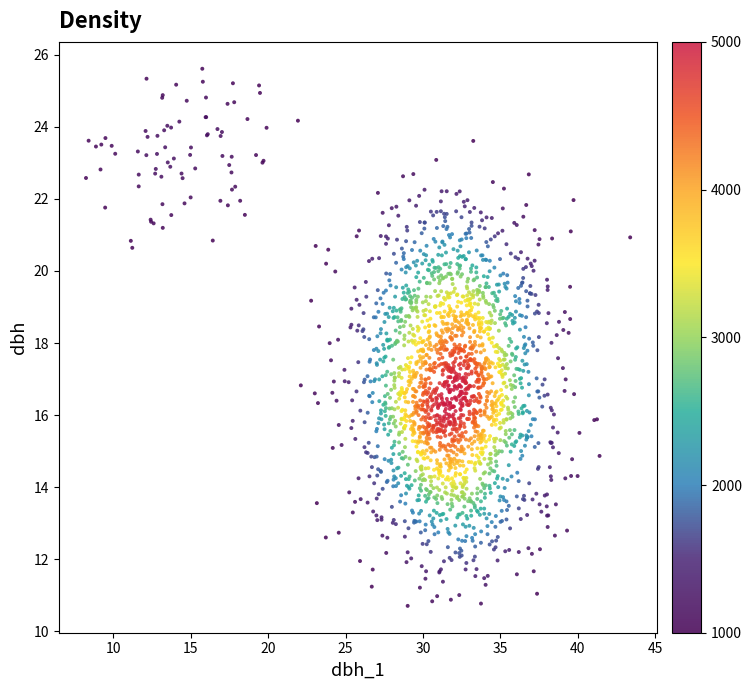

What is the range of Y values (max minus min)?

14.9